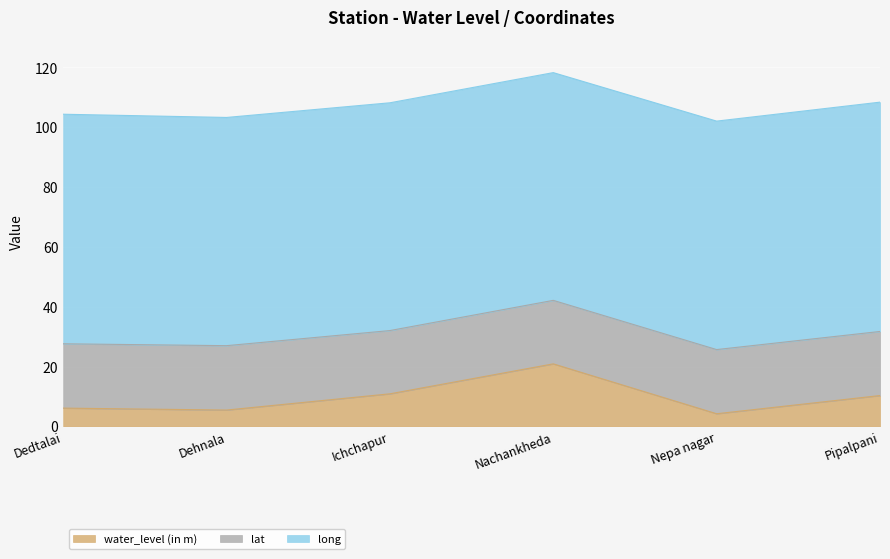

True or false: water_level (in m) has more than 2 interior local peaks.

False